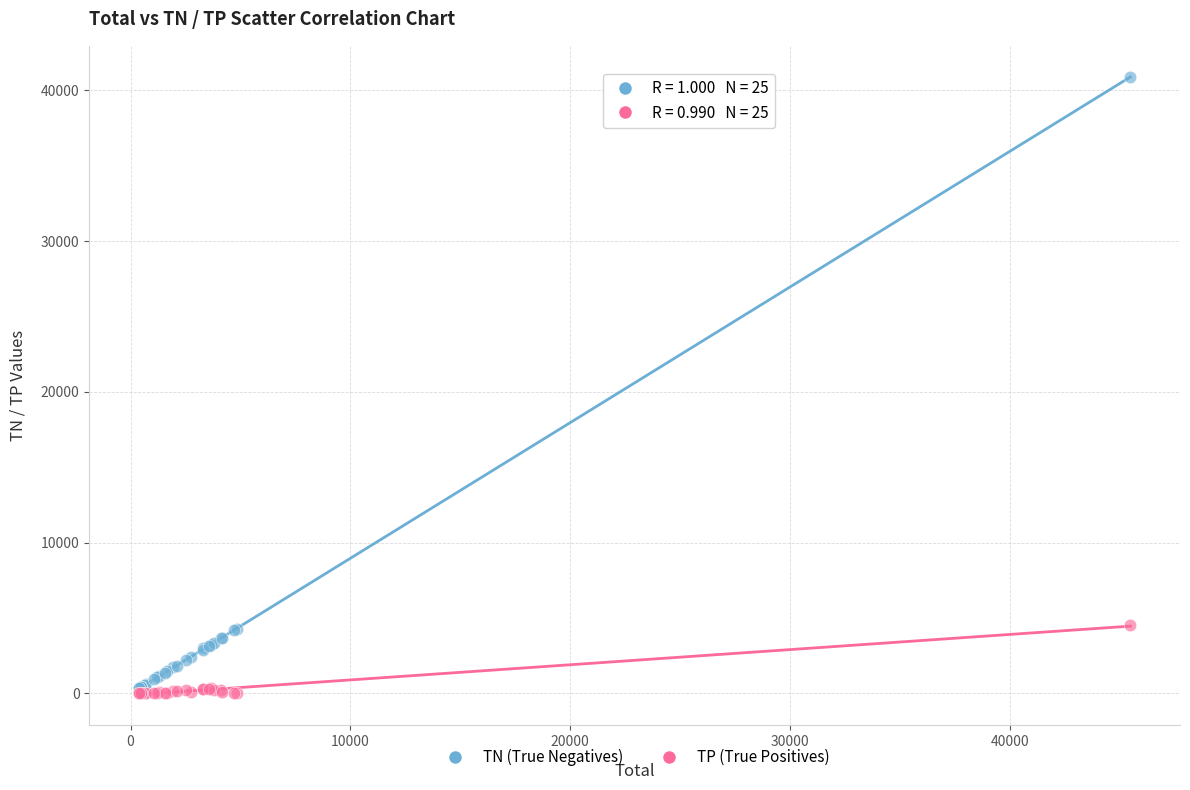

What are all the series names shown in the legend?

TN (True Negatives), TP (True Positives)